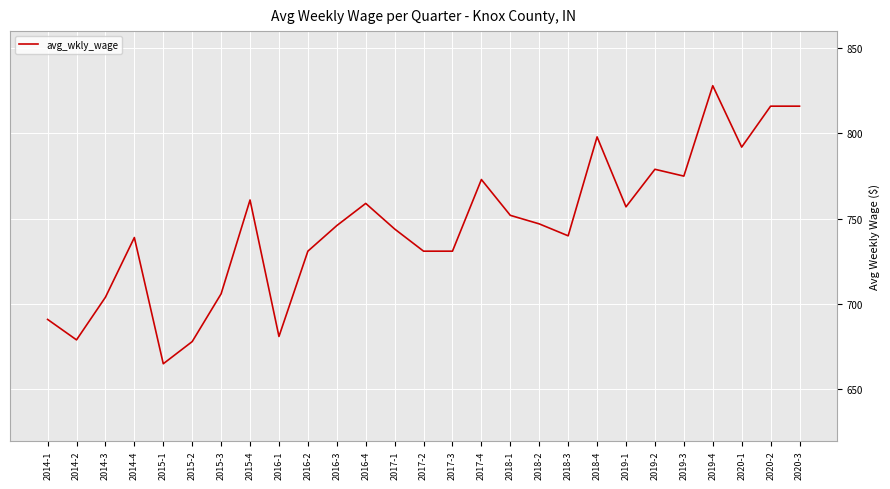

Where is the first local maximum?

2014-4